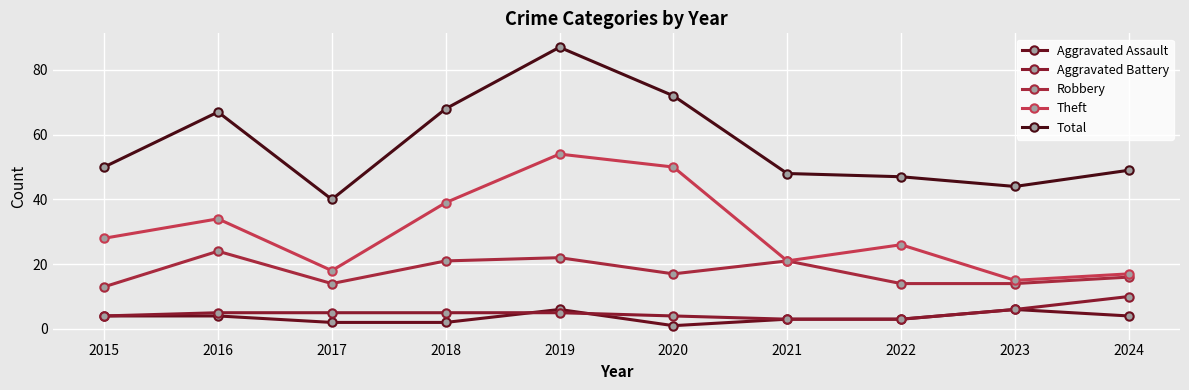

Count the number of categories in the chart.

10